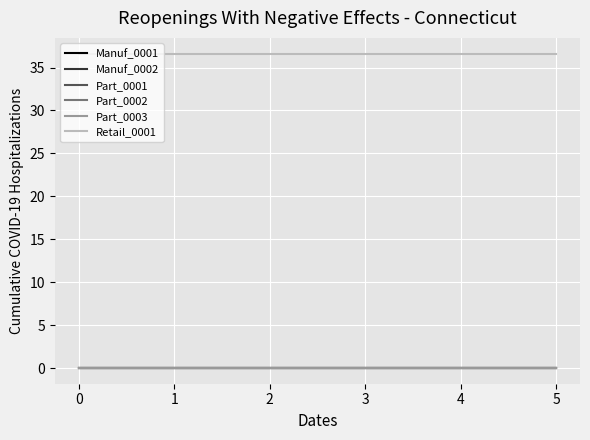

Does the chart have visible grid lines?

Yes